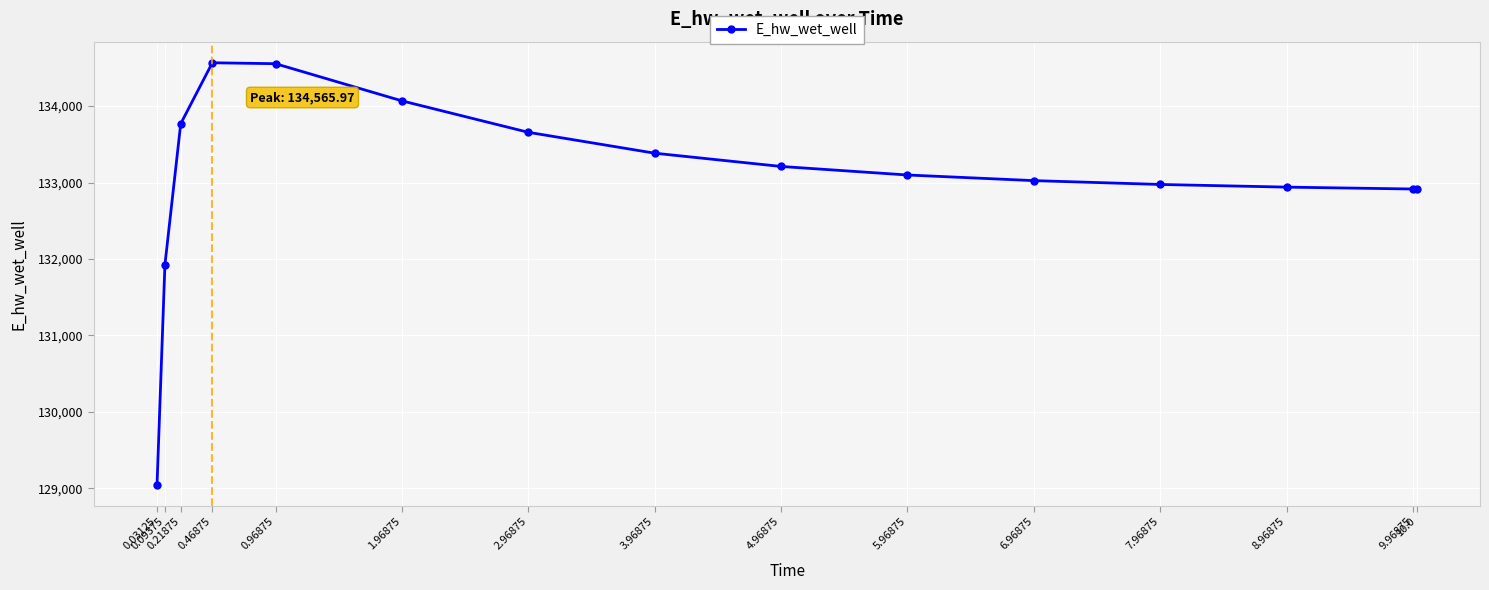

Which category has the lowest value across all series?

0.03125